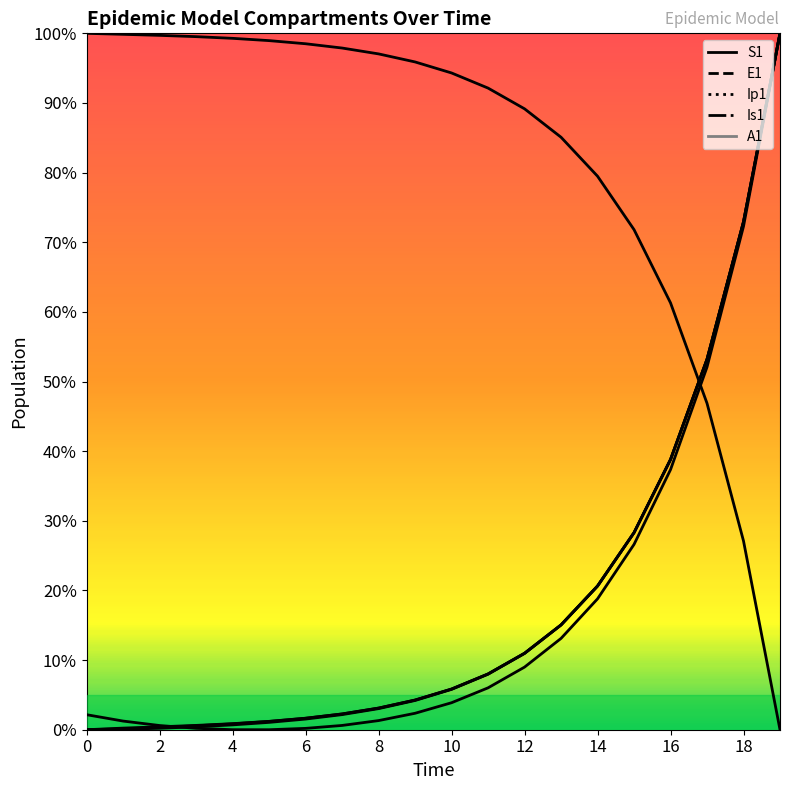

Is it true that E1 equals 0.4 at 2?

True